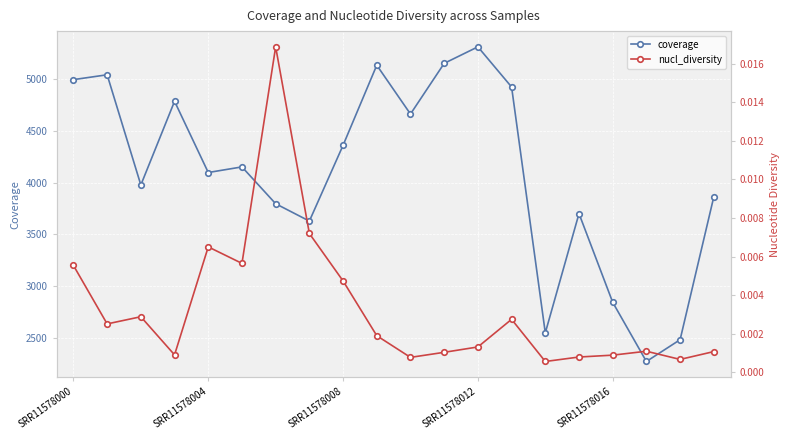

True or false: coverage has a value of 9385.4 at SRR11578012.

False